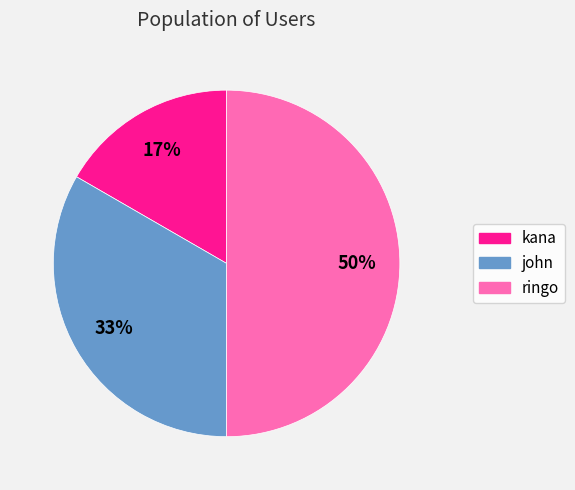

Do ringo and john together represent more than half of the pie?

Yes